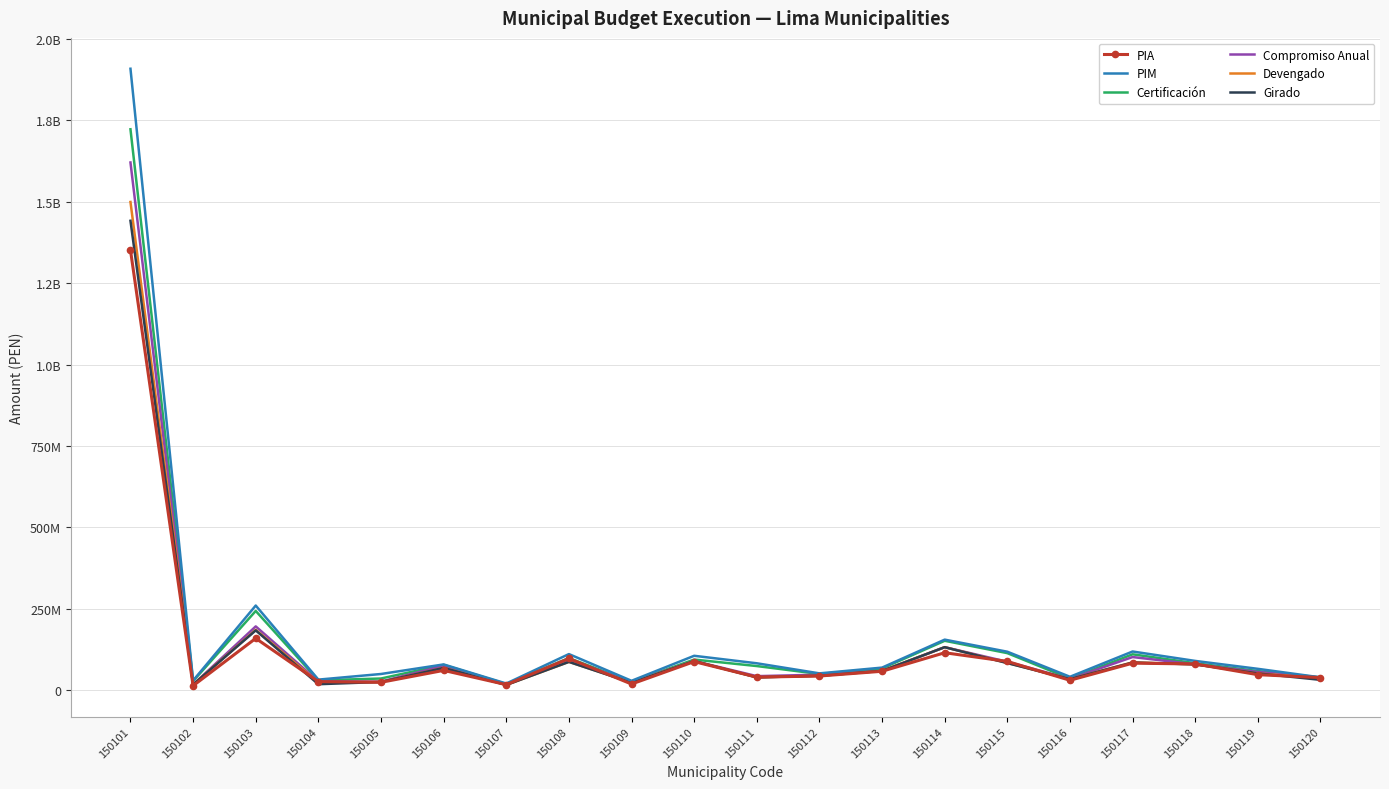

What are all the series names shown in the legend?

PIA, PIM, Certificación, Compromiso Anual, Devengado, Girado